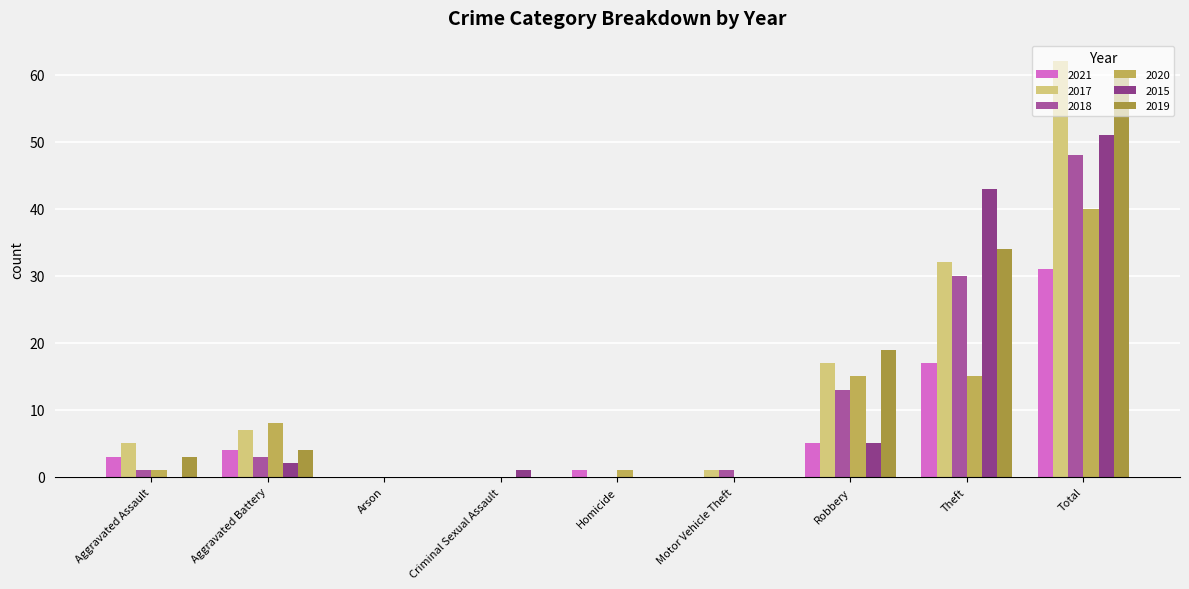

Is the value of 2017 at Arson greater than the value of 2018 at Aggravated Battery?

No